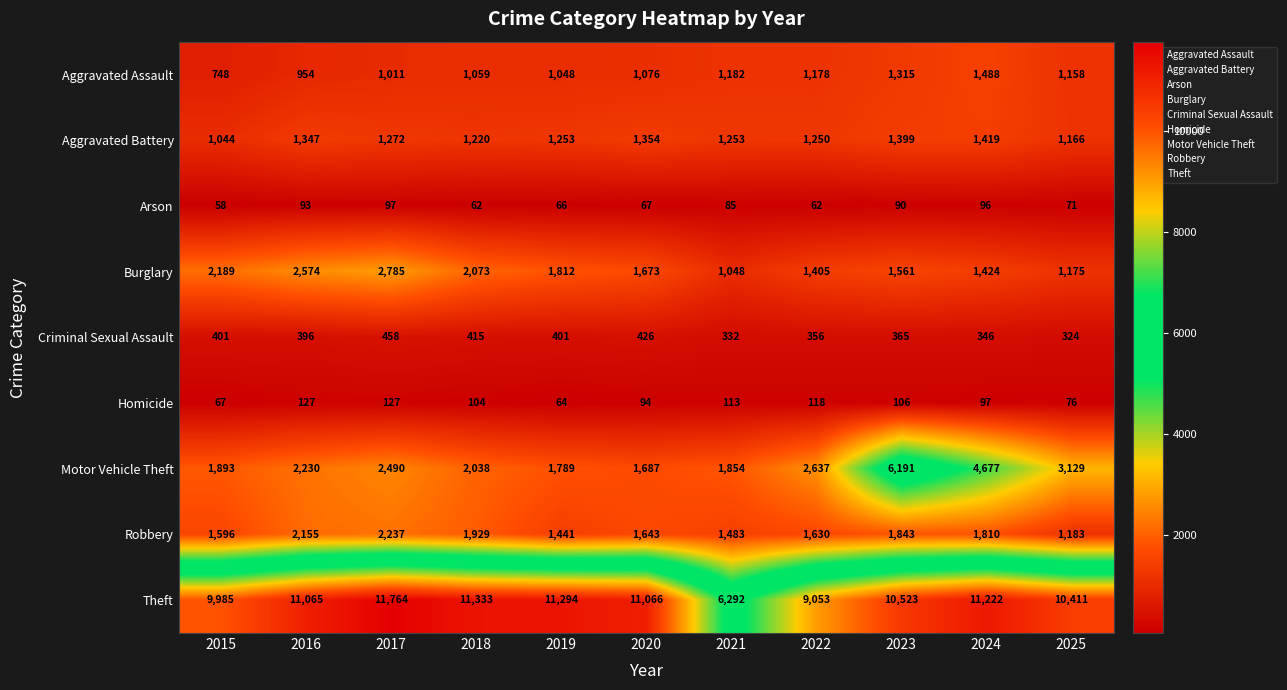

What is the sum of all Theft values?

114008